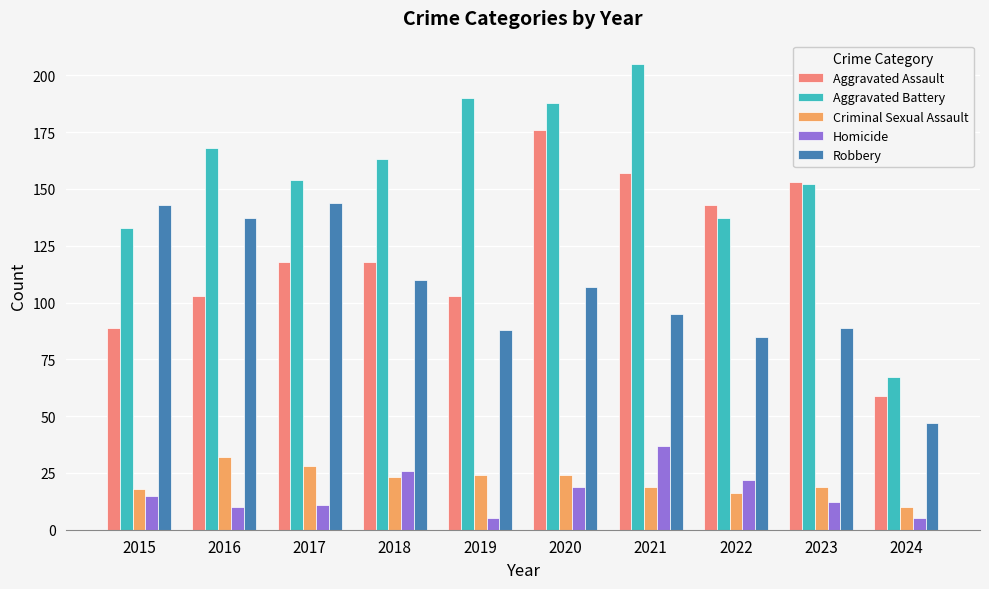

The Homicide series shows 26 at 2020. True or false?

False